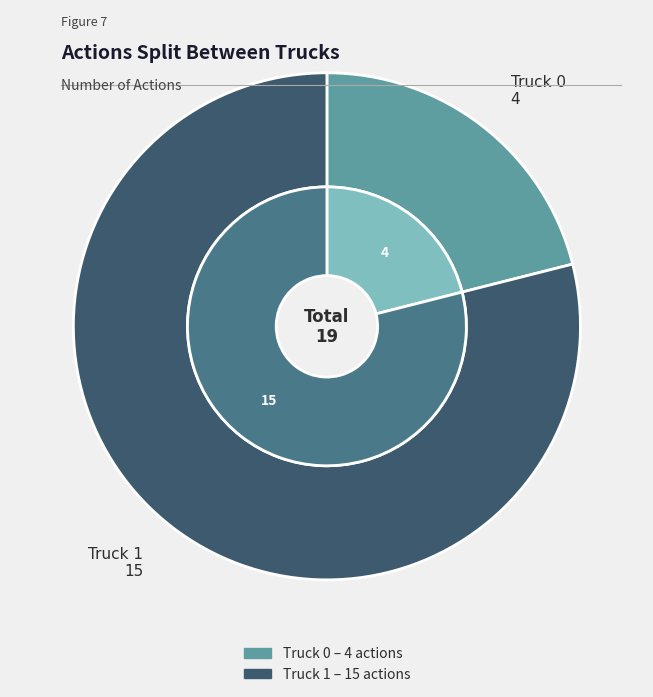

Which has a higher value, Truck 0 or Truck 1?

Truck 1